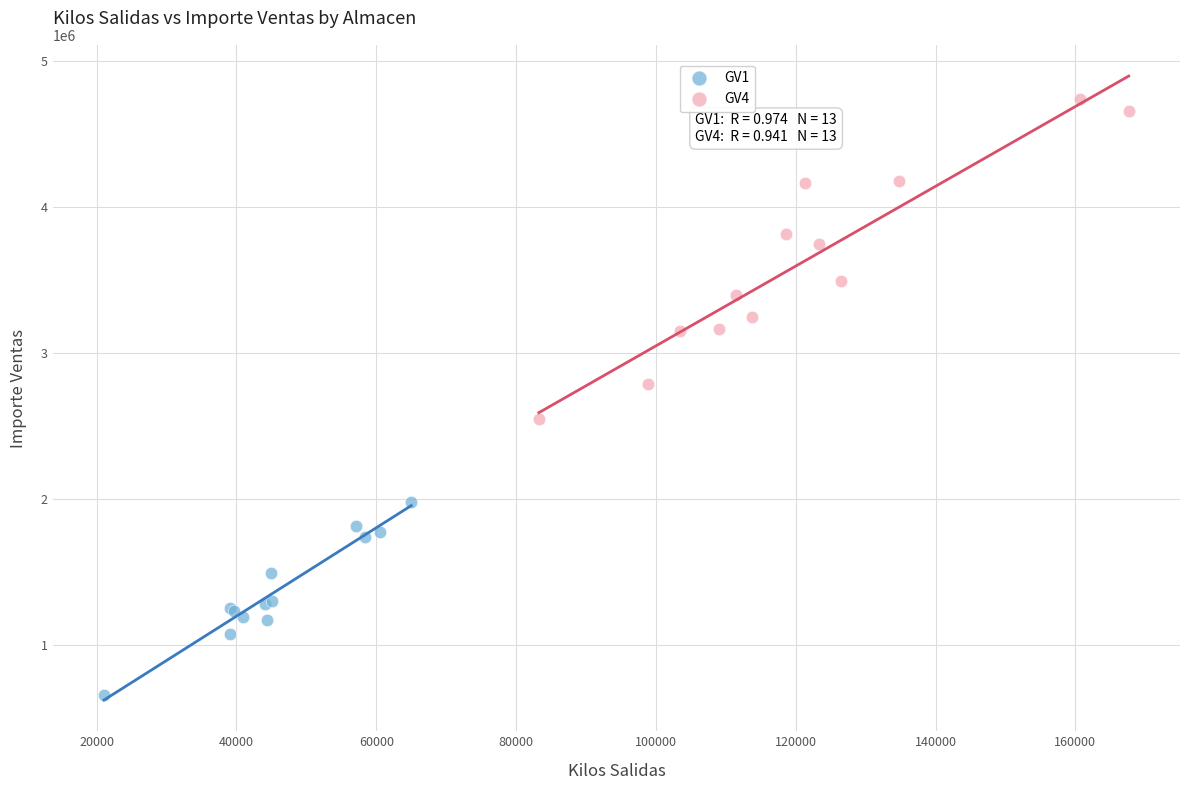

Which series reaches the maximum Y coordinate?

GV4